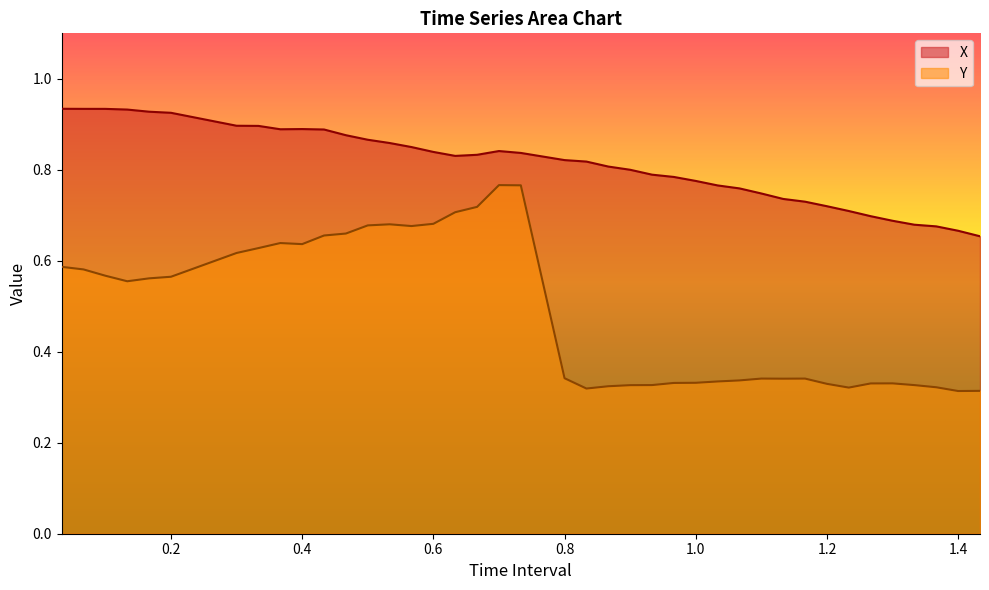

Which series has the largest range (max minus min)?

Y